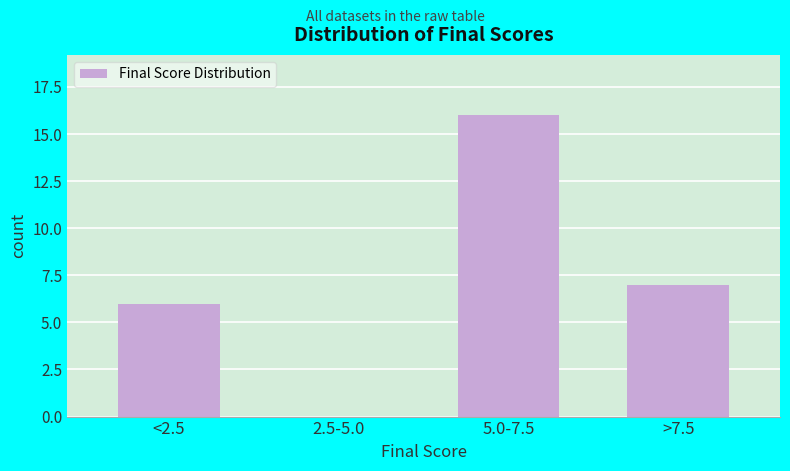

Reading left to right, list all the values displayed in this chart.

<2.5=6	2.5-5.0=0	5.0-7.5=16	>7.5=7